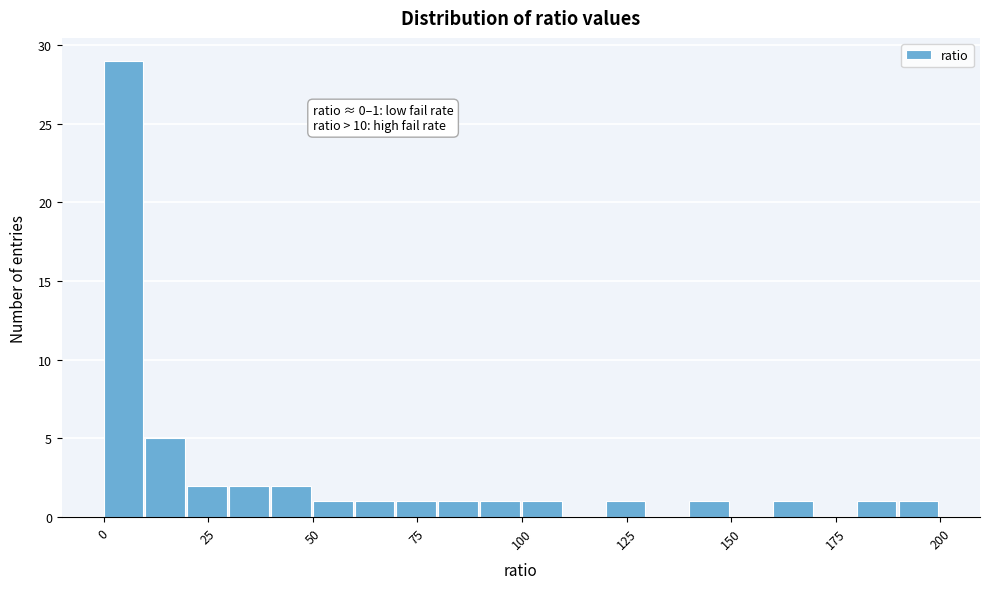

Around what value on the x-axis is the tallest bar? Give the approximate position of its centre, as read against the axis.

5